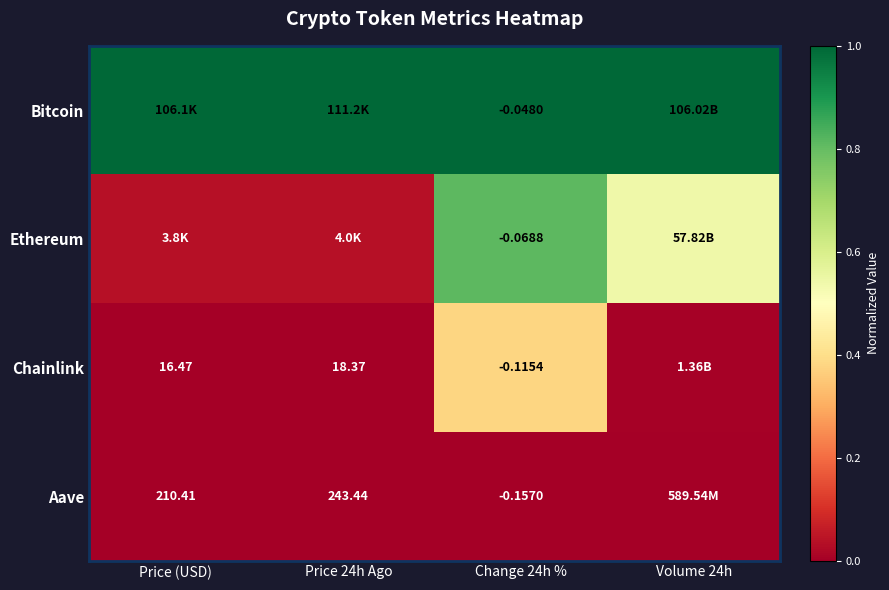

Is the value of Chainlink at Price (USD) greater than the value of Aave at Price 24h Ago?

No